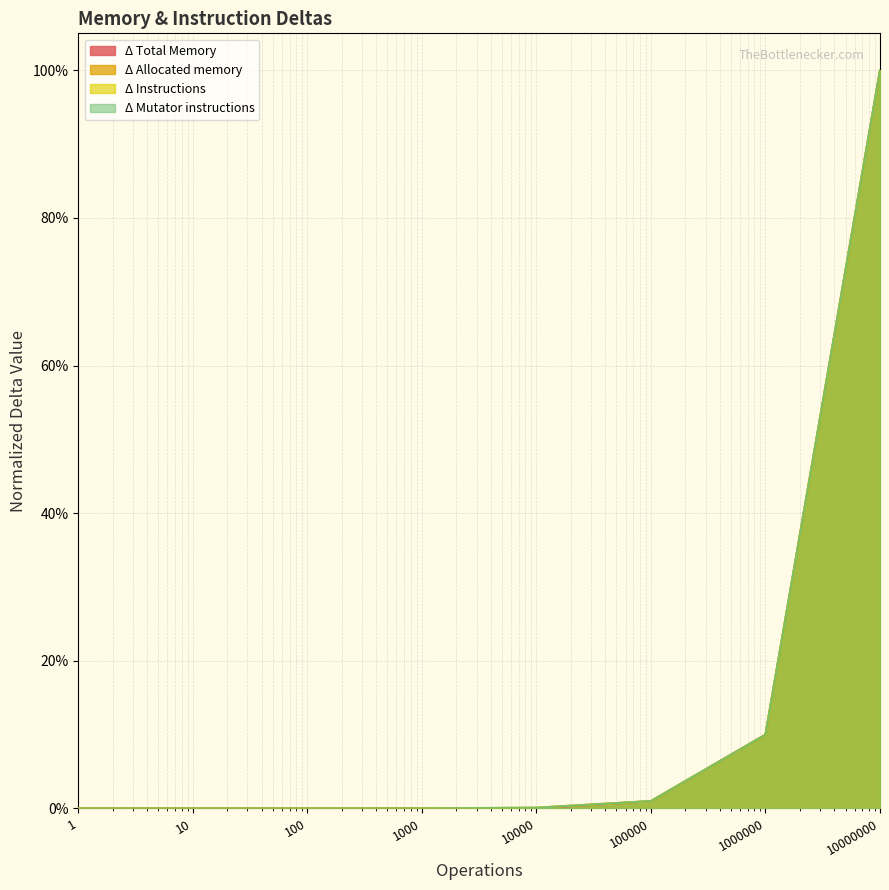

The Δ Allocated memory series shows 0.0 at 100. True or false?

False